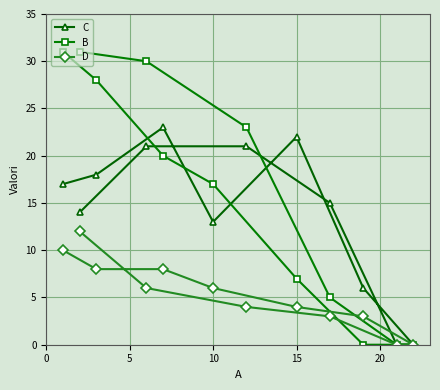

Is the value of D at 10 greater than the value of C at 10?

No